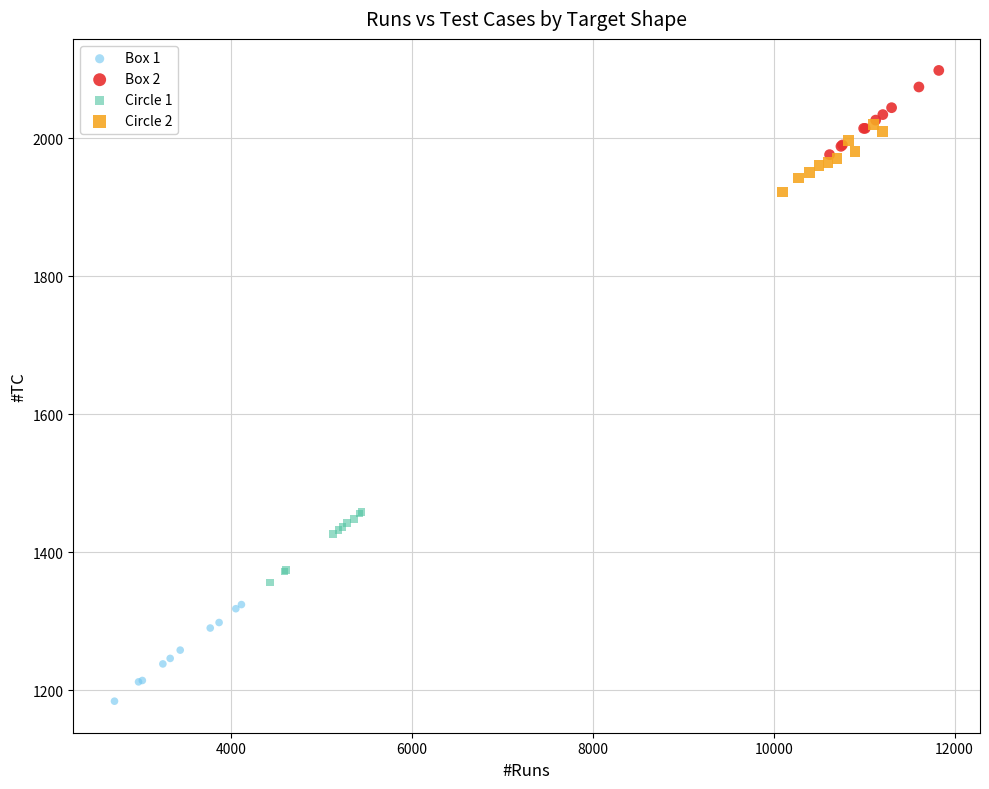

Which series reaches the minimum Y coordinate?

Box 1